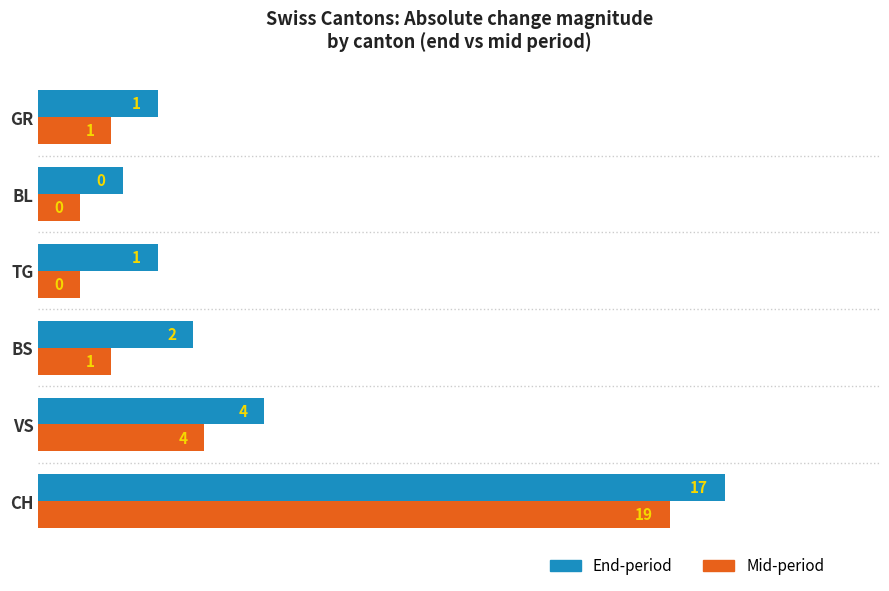

Which series has the widest spread of values?

End-period